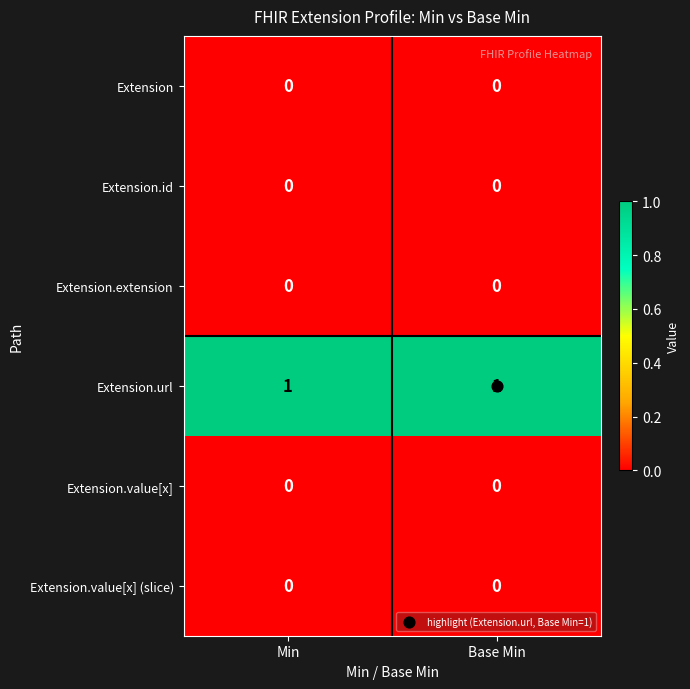

True or false: Extension.value[x] (slice) has a value of 0 at Base Min.

True